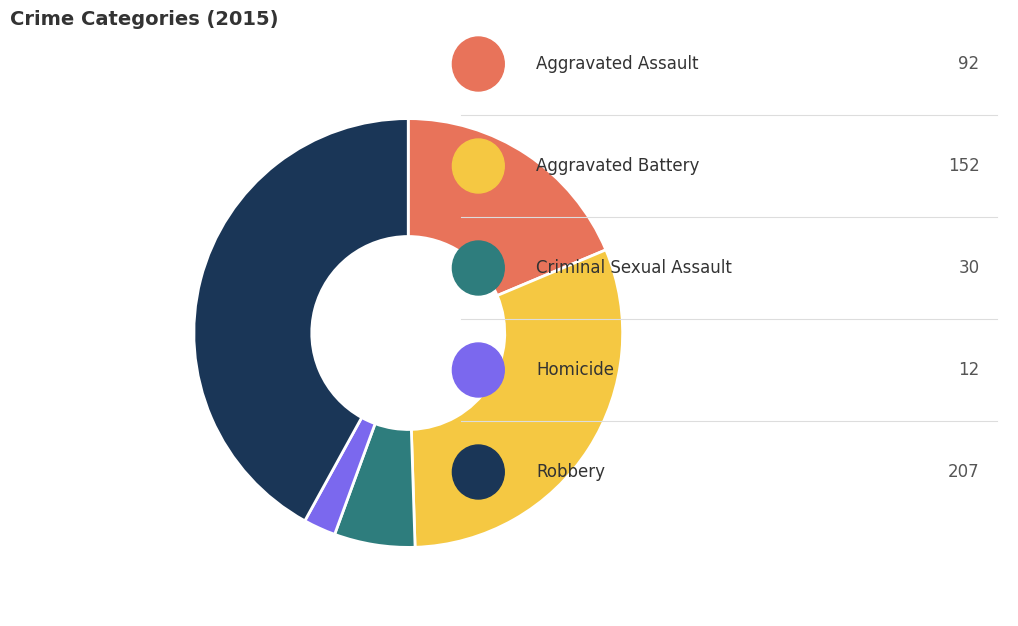

Count the number of slices in the pie.

5